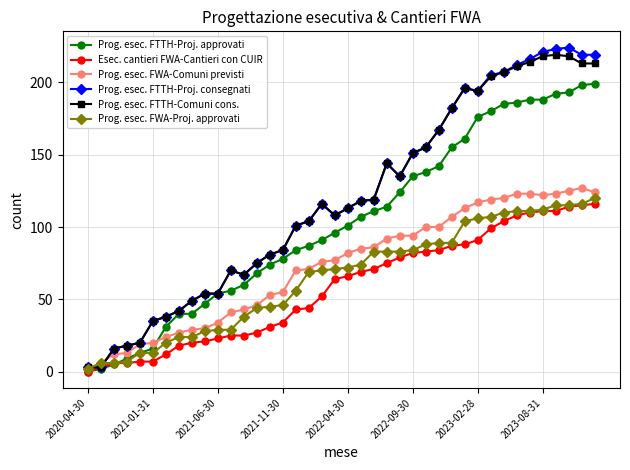

What is the value of the Prog. esec. FTTH-Proj. approvati point at the 38th from the left?

193